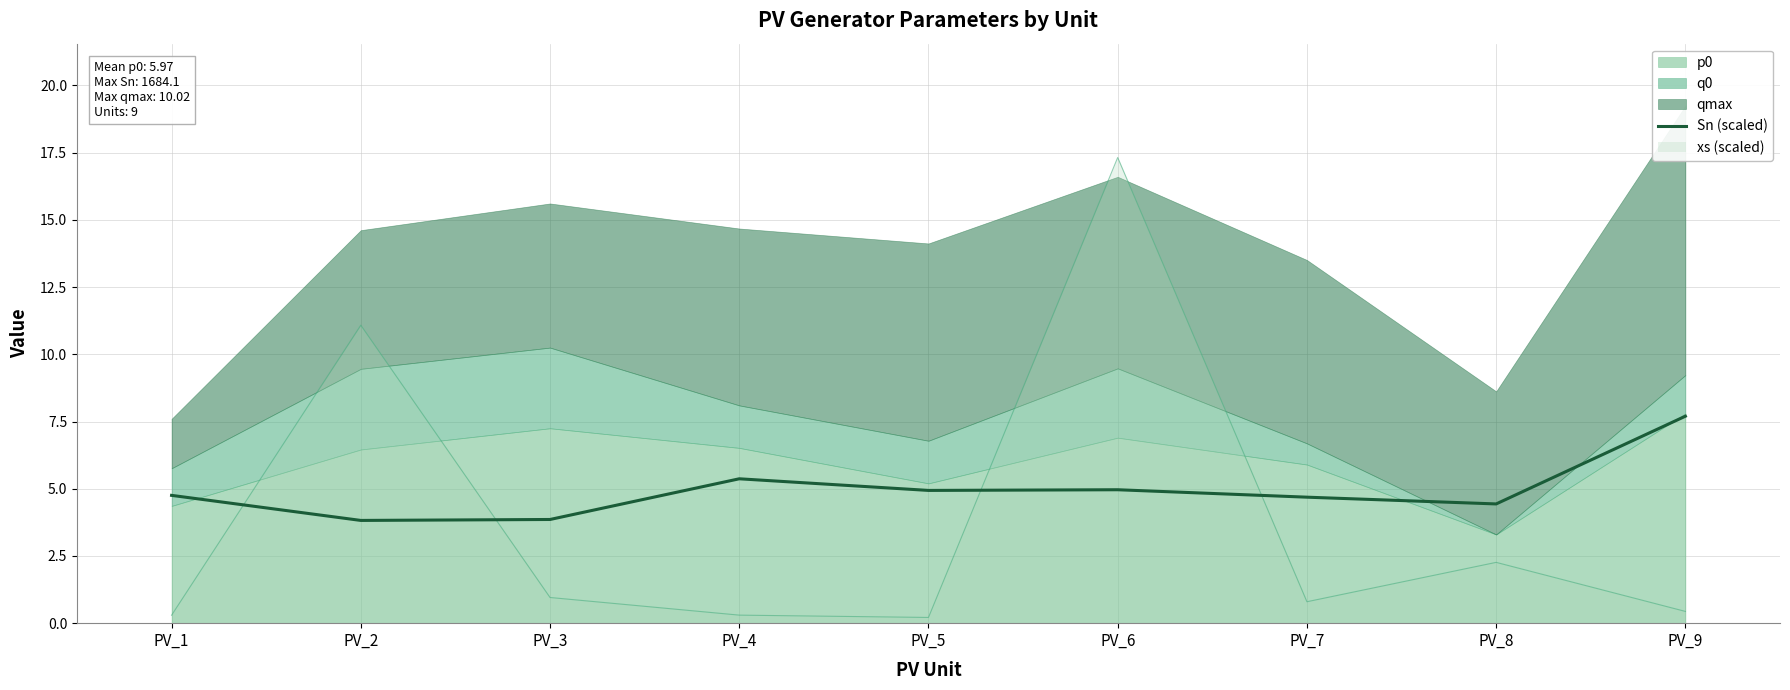

Where is the data nearest to the value 5?

PV_6